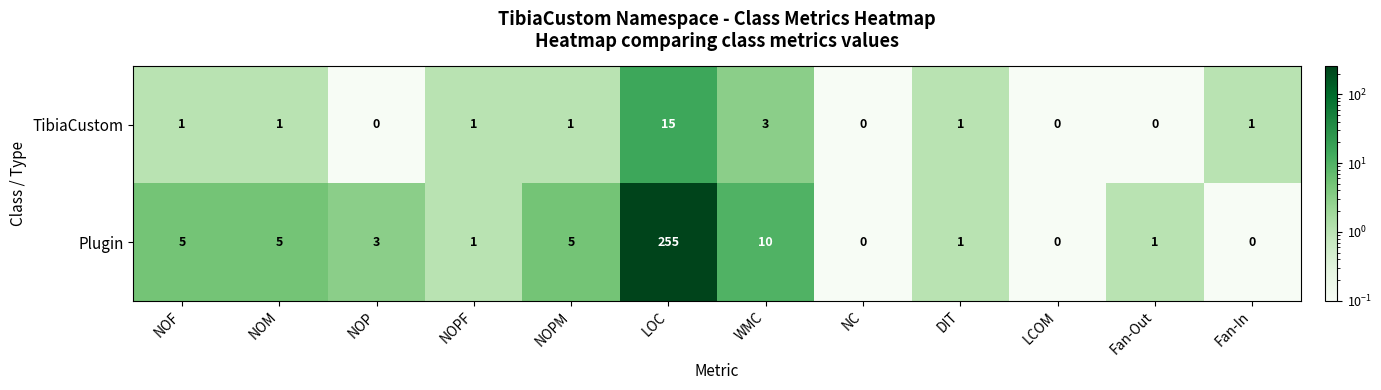

Reading right to left, extract all data points from this chart.

TibiaCustom: Fan-In=1	Fan-Out=0	LCOM=0	DIT=1	NC=0	WMC=3	LOC=15	NOPM=1	NOPF=1	NOP=0	NOM=1	NOF=1
Plugin: Fan-In=0	Fan-Out=1	LCOM=0	DIT=1	NC=0	WMC=10	LOC=255	NOPM=5	NOPF=1	NOP=3	NOM=5	NOF=5